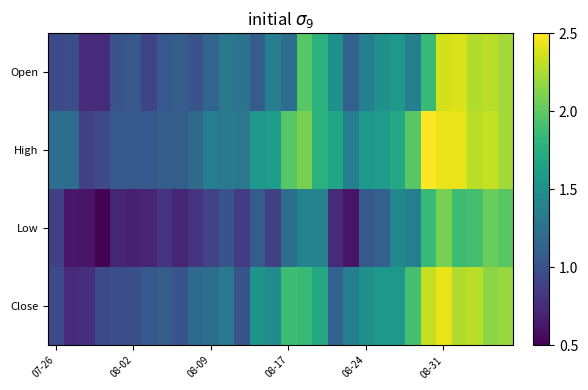

What is the maximum value shown in the chart?

2.5